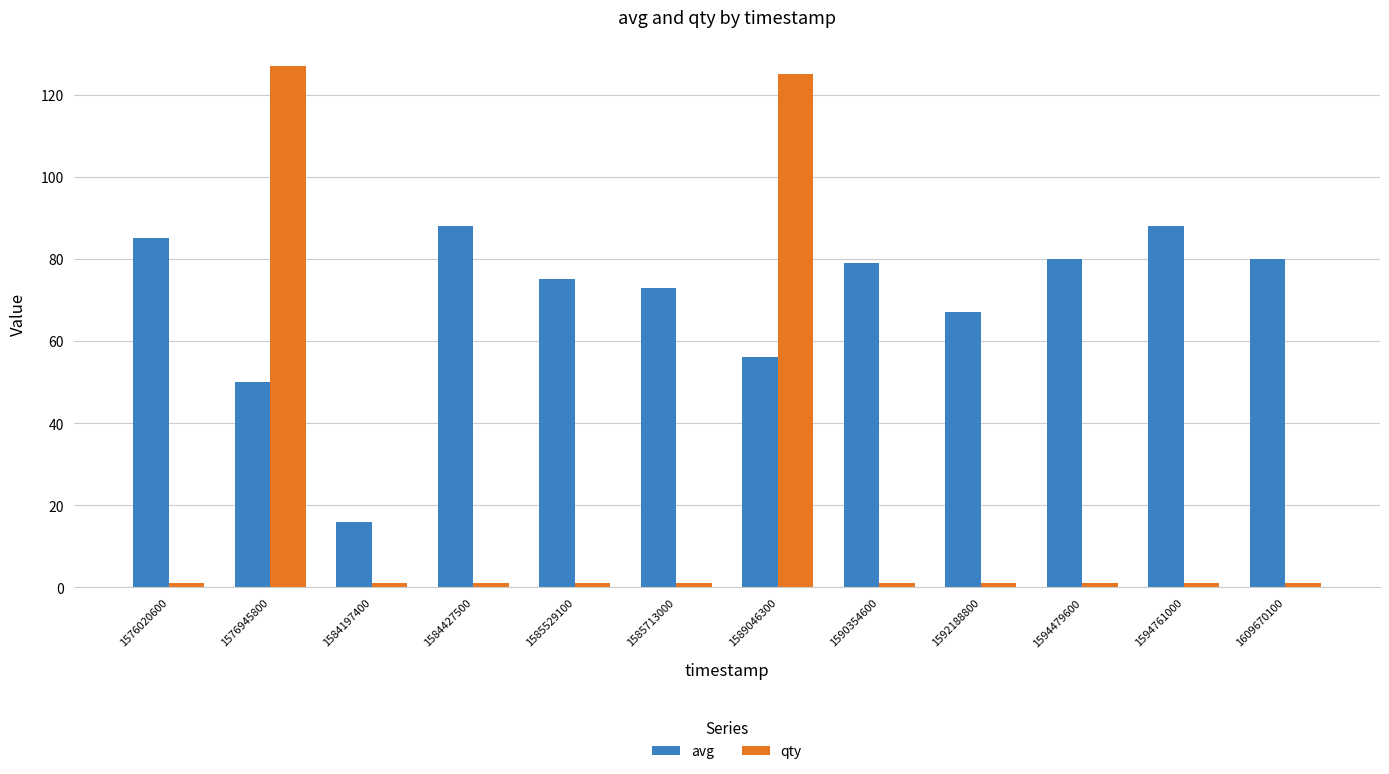

What are all the series names shown in the legend?

avg, qty